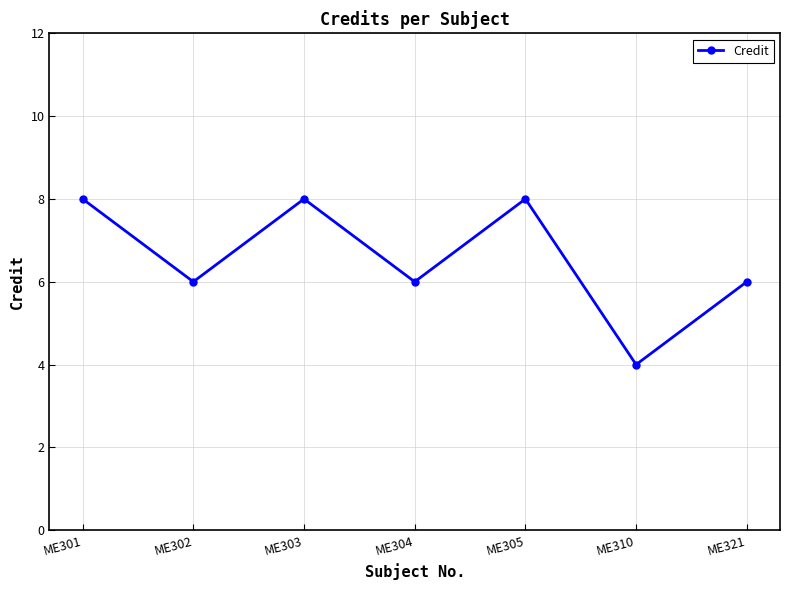

At which category does the data reach its first local valley?

ME302